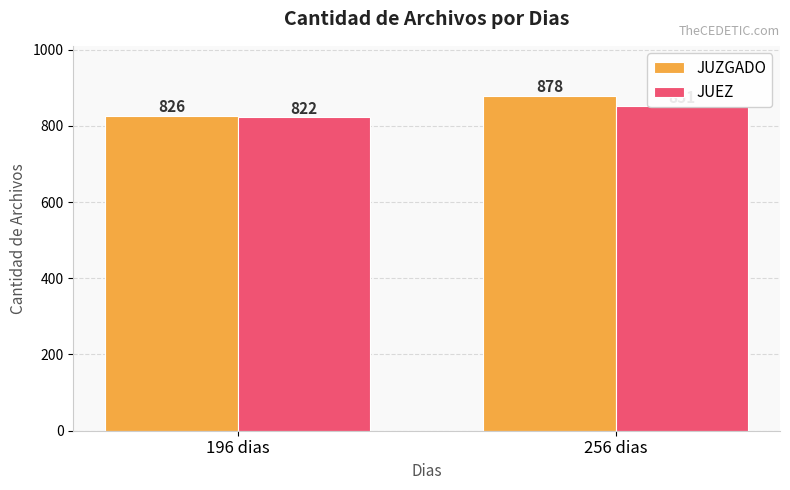

Rank the categories by JUEZ value from highest to lowest.

256 dias, 196 dias